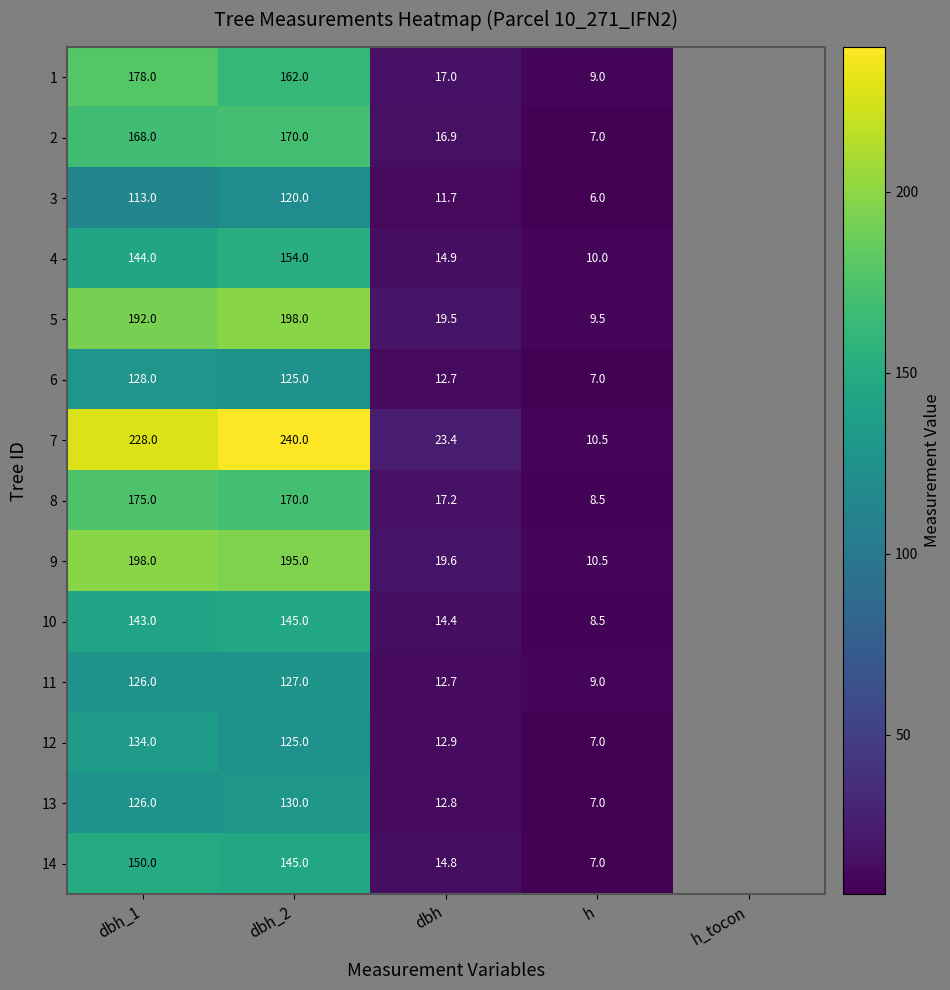

At how many categories does at least one series exceed 183?

2